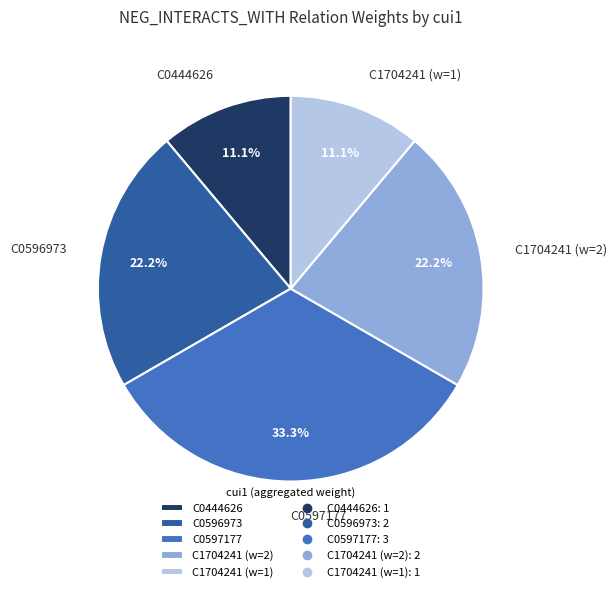

How much of the chart is everything except C1704241 (w=1)?

88.9%